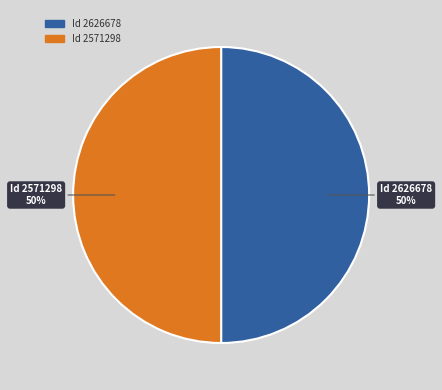

To the nearest percent, what is the average slice percentage?

50%